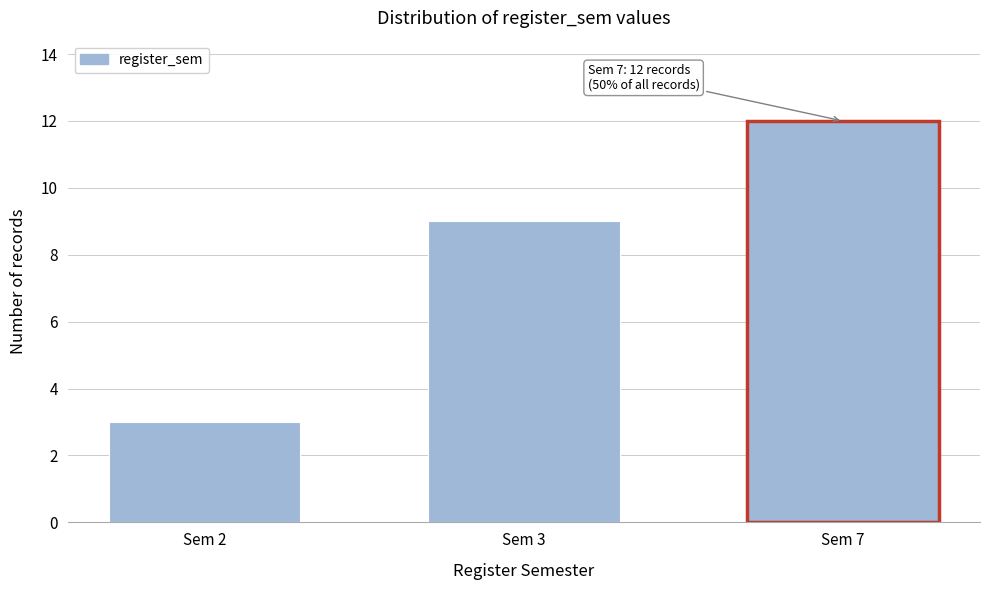

Reading right to left, list all the values displayed in this chart.

12	9	3